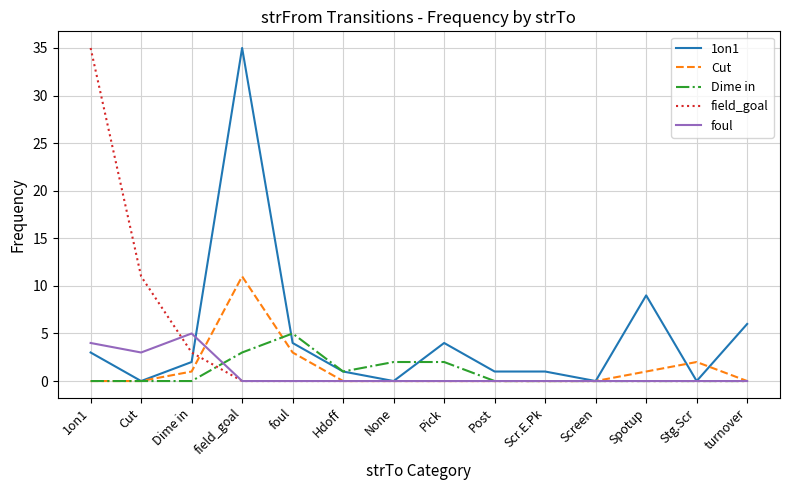

What is the spread (max minus min) of values at turnover?

6